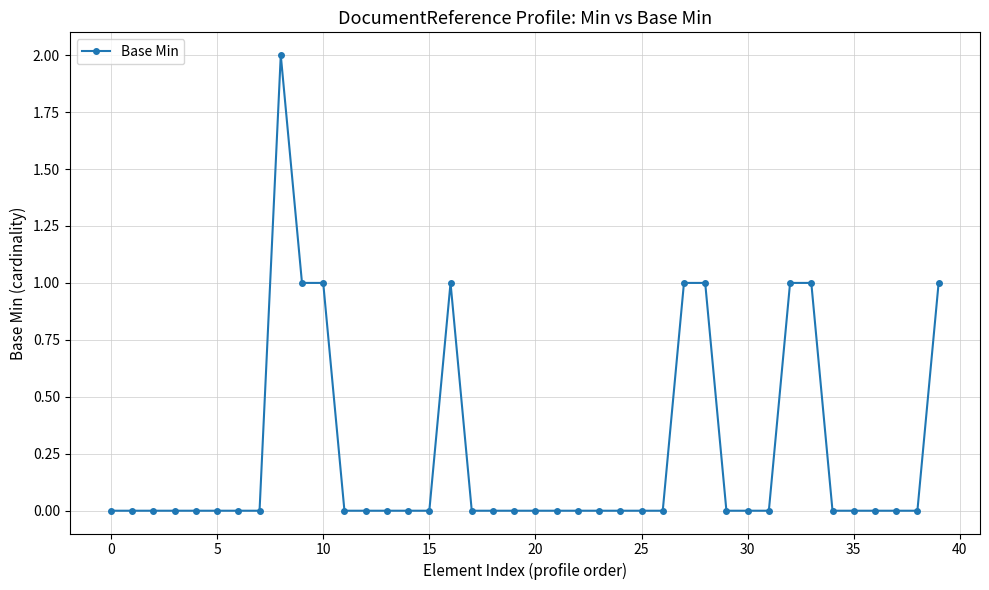

True or false: the data has more than 1 interior local peaks.

True